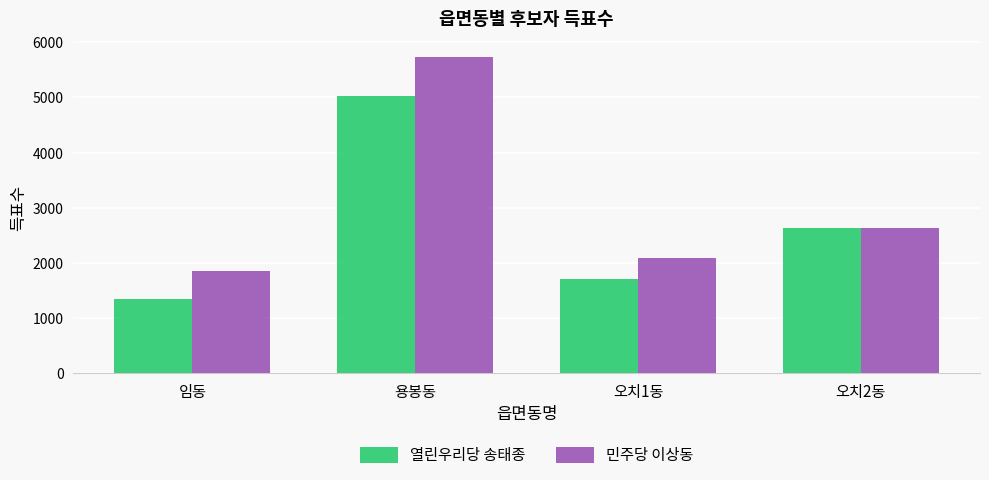

What is the difference between the second highest and minimum values in the 열린우리당 송태종 series?

1284